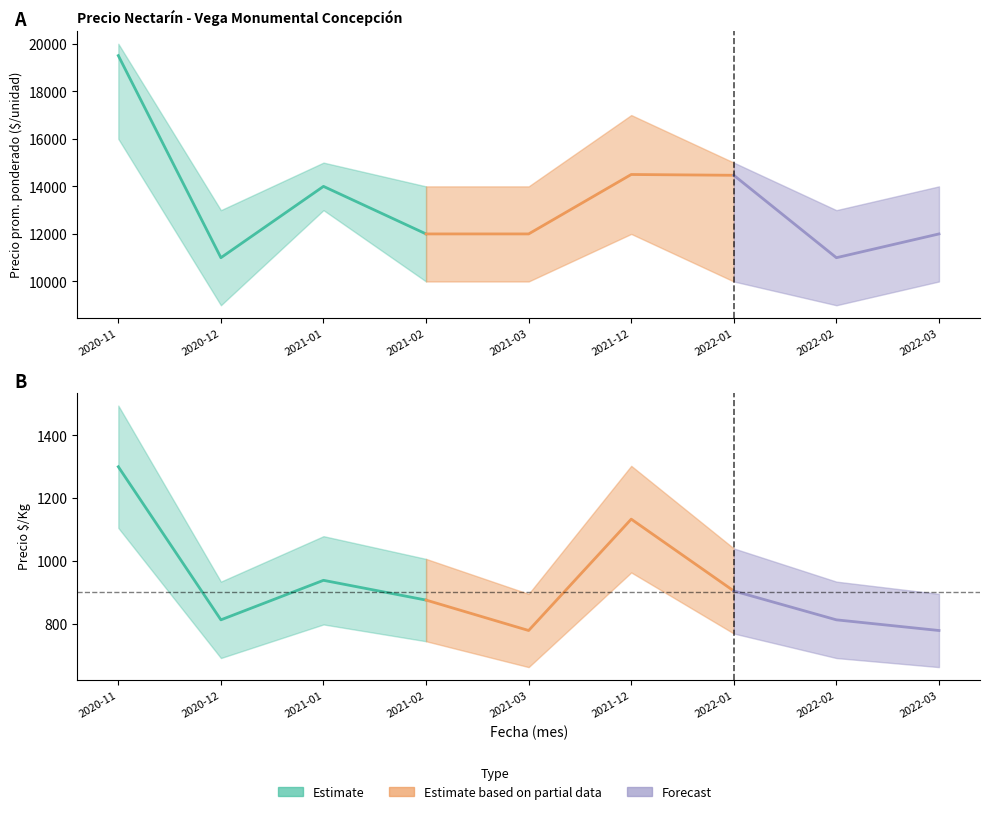

What is the difference between the Precio promedio ponderado values at 2021-01 and 2020-11?

5500